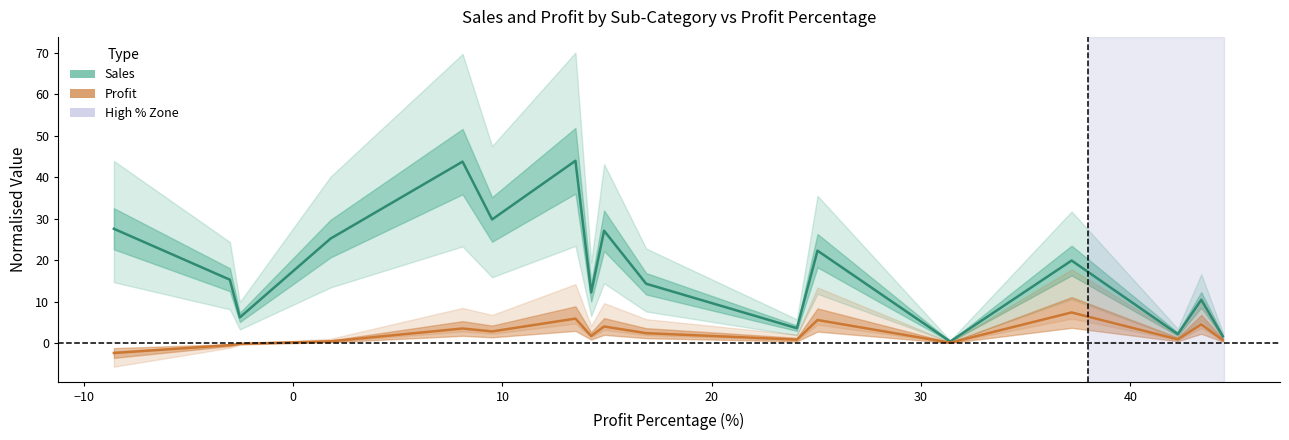

Does the chart display data point markers on the line(s)?

No